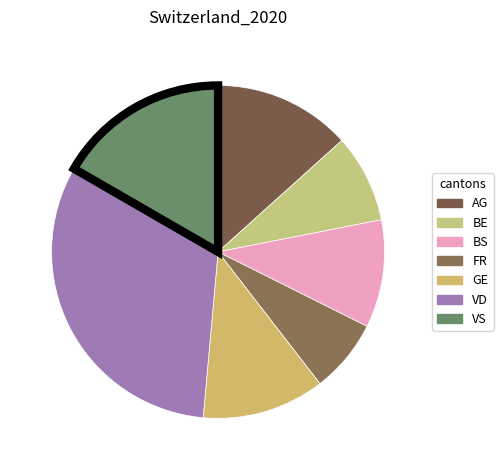

How many slices are in this pie chart?

7